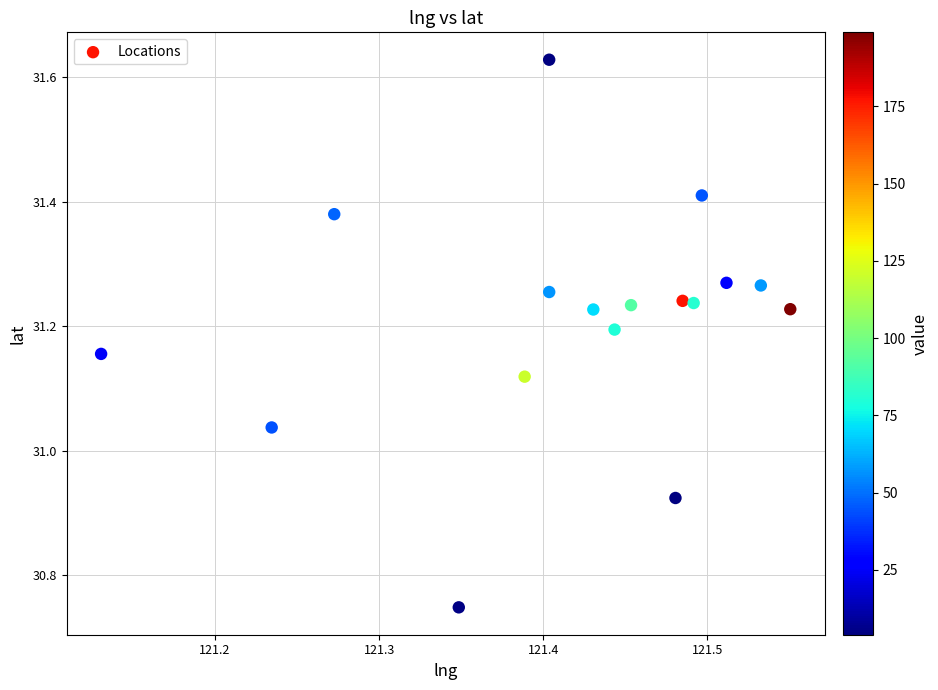

What is the range of Y values (max minus min)?

0.9